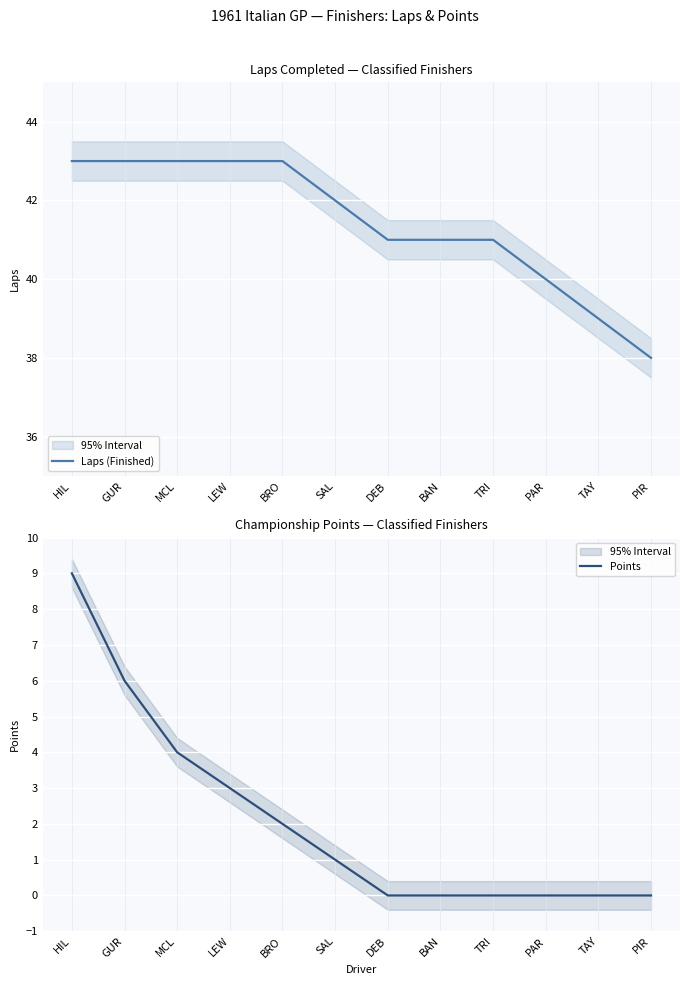

The value of Laps (Finished) at BRO is 43. True or false?

True